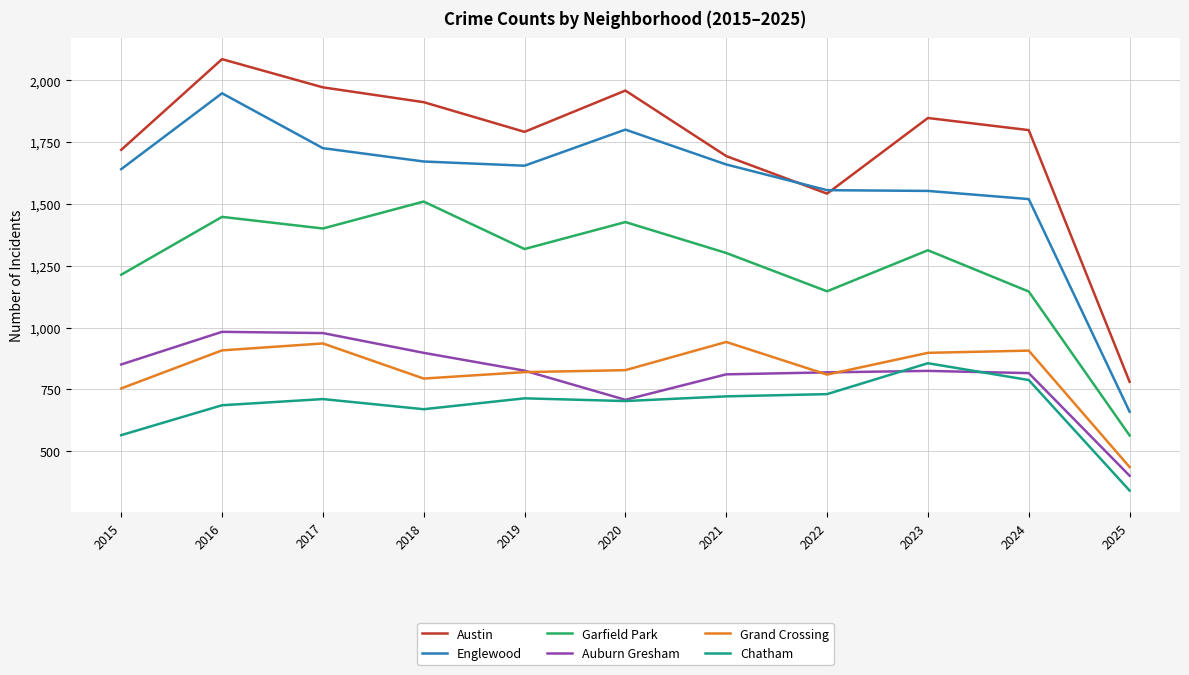

List the series in order of their peak value, lowest first.

Chatham, Grand Crossing, Auburn Gresham, Garfield Park, Englewood, Austin